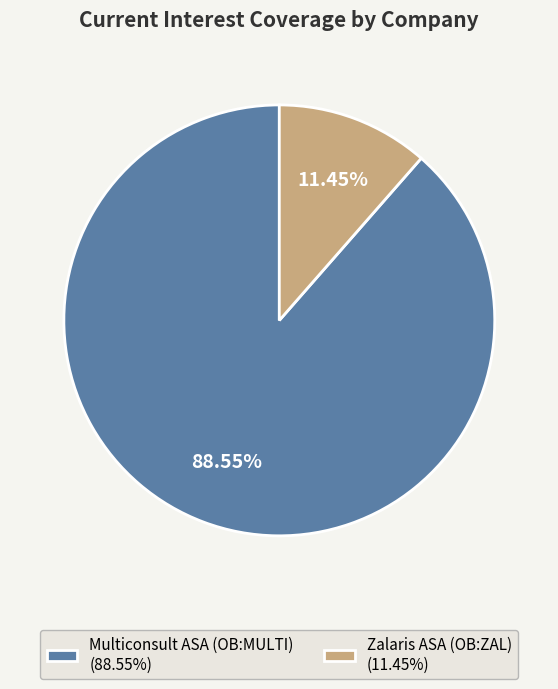

What is the smallest slice in the pie chart?

Zalaris ASA (OB:ZAL)